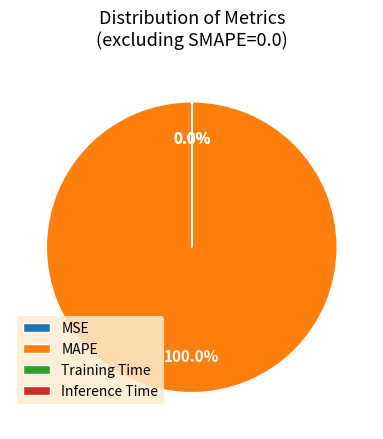

How many segments does this pie chart have?

4